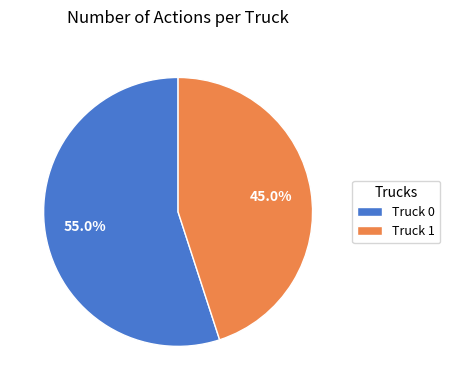

Approximately how many times larger is the value at Truck 1 compared to Truck 0?

0.8